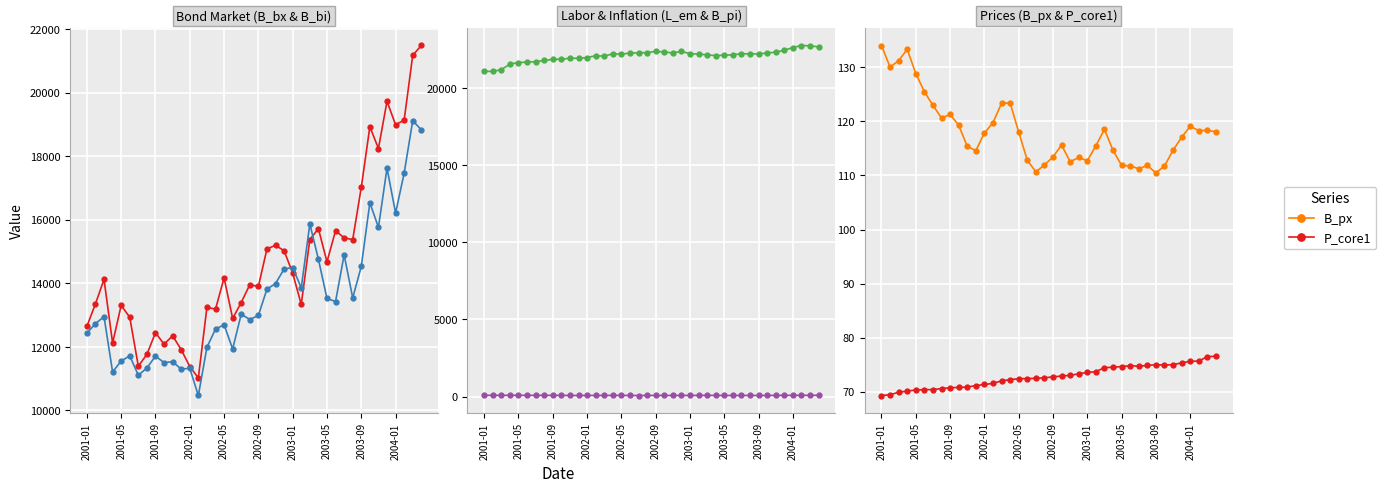

What is the maximum value shown in the chart?

22757.4